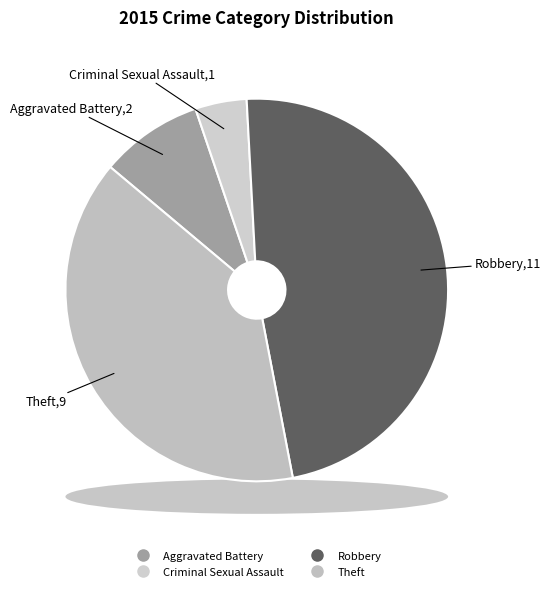

What is the ratio of the value at Aggravated Battery to the value at Robbery?

0.2